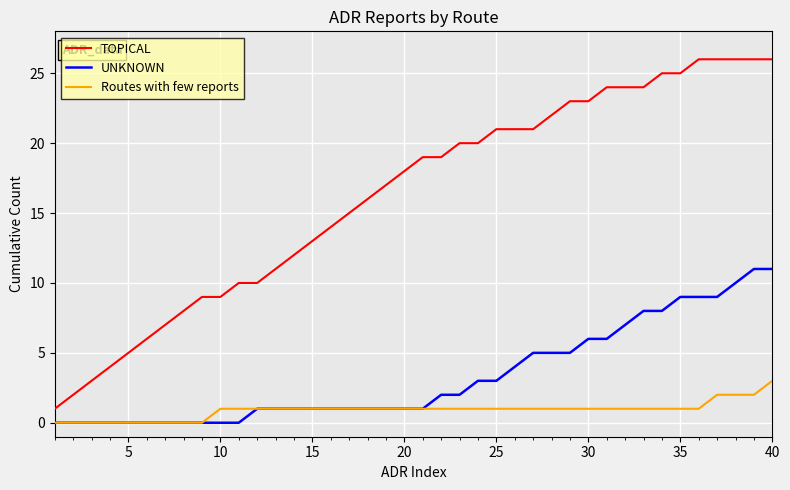

Which series has the largest total across all categories?

TOPICAL